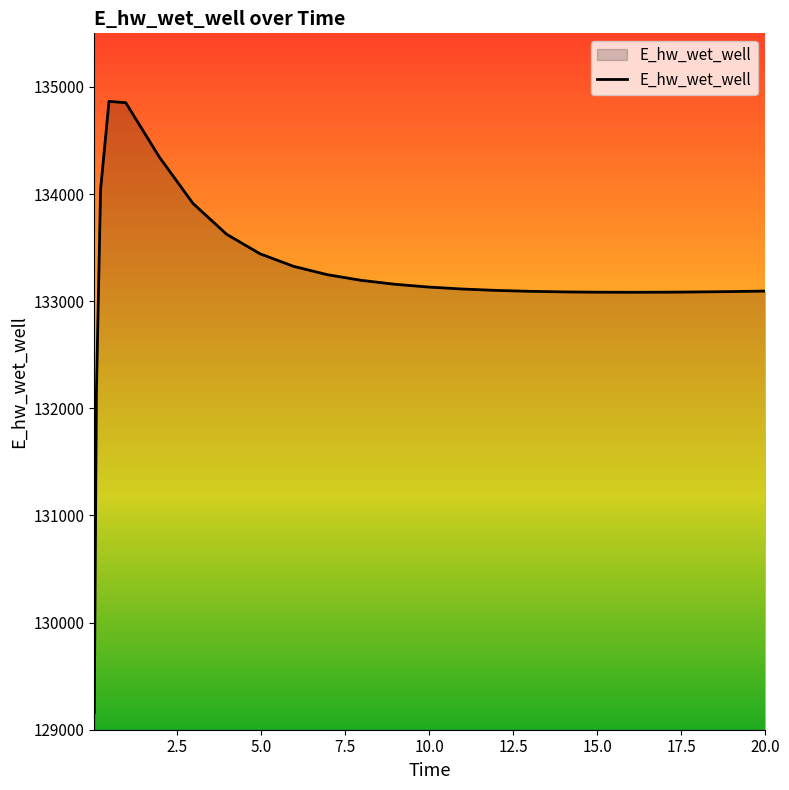

What is the difference between the maximum and minimum values?

5706.7